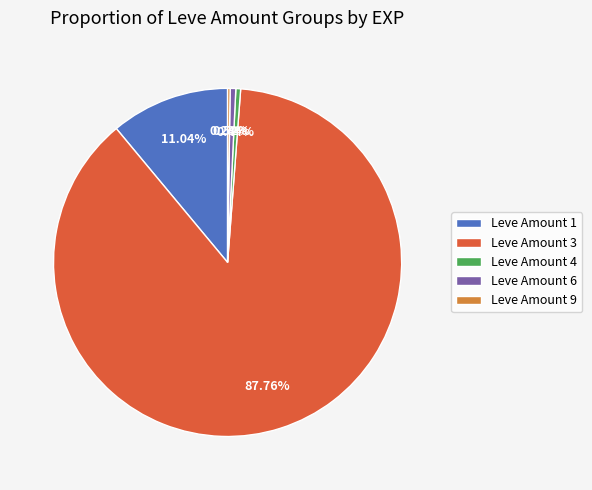

Do Leve Amount 3 and Leve Amount 6 together represent more than half of the pie?

Yes